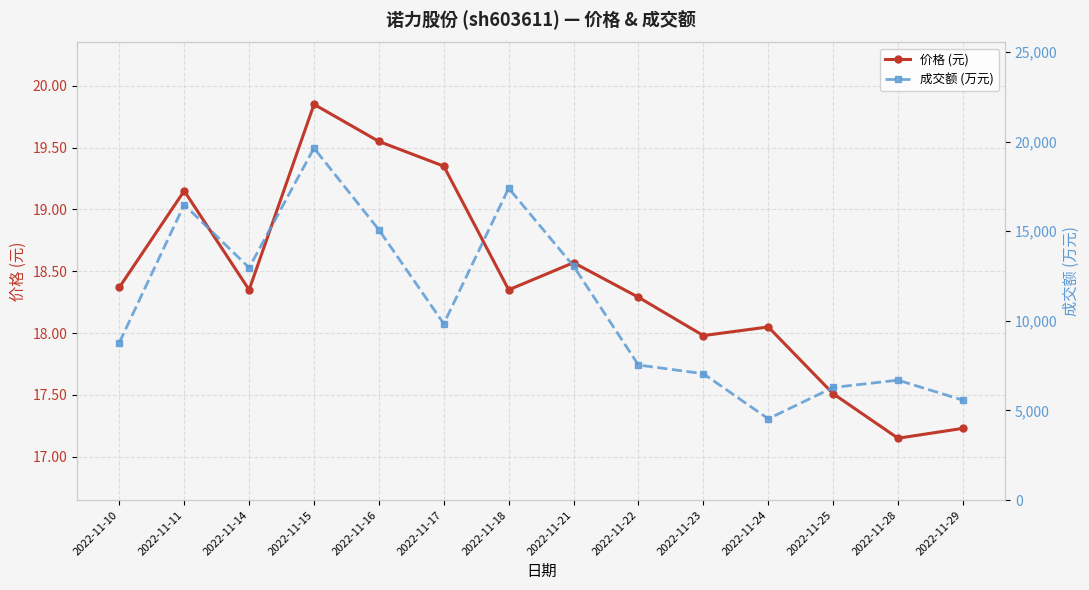

At which label is 成交额 (万元) closest to 12086?

2022-11-14